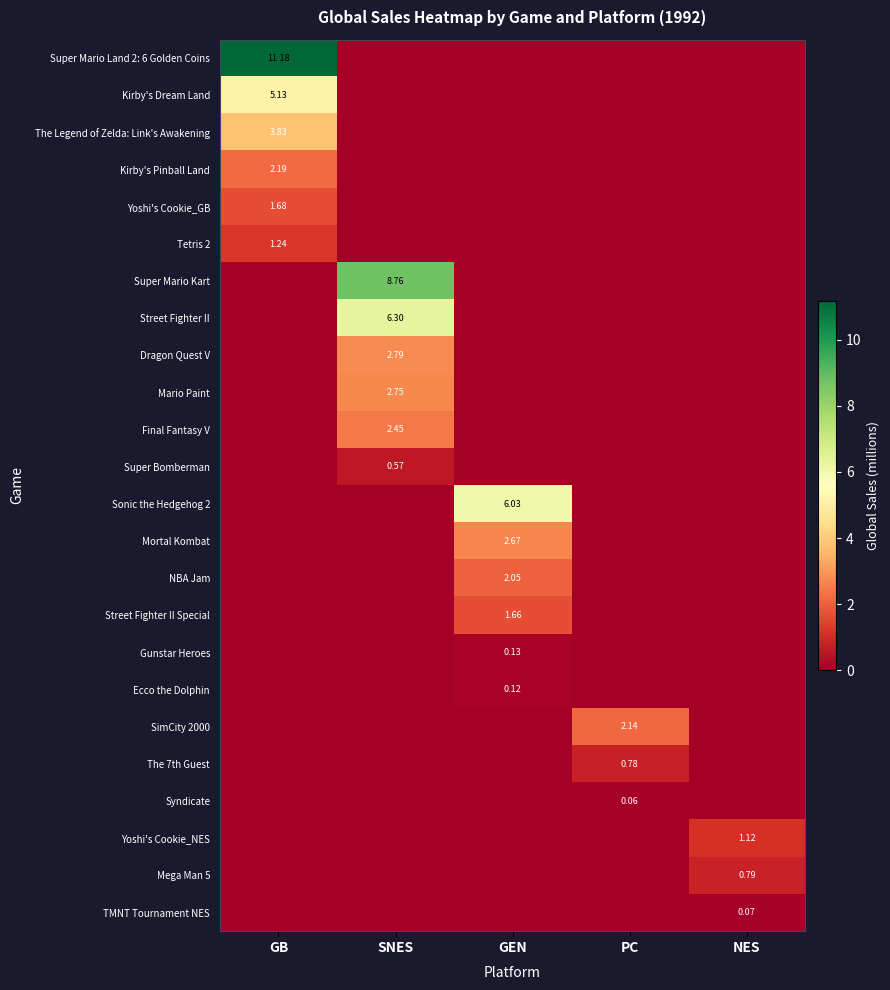

Which category has the lowest value in the Super Mario Land 2: 6 Golden Coins series?

SNES